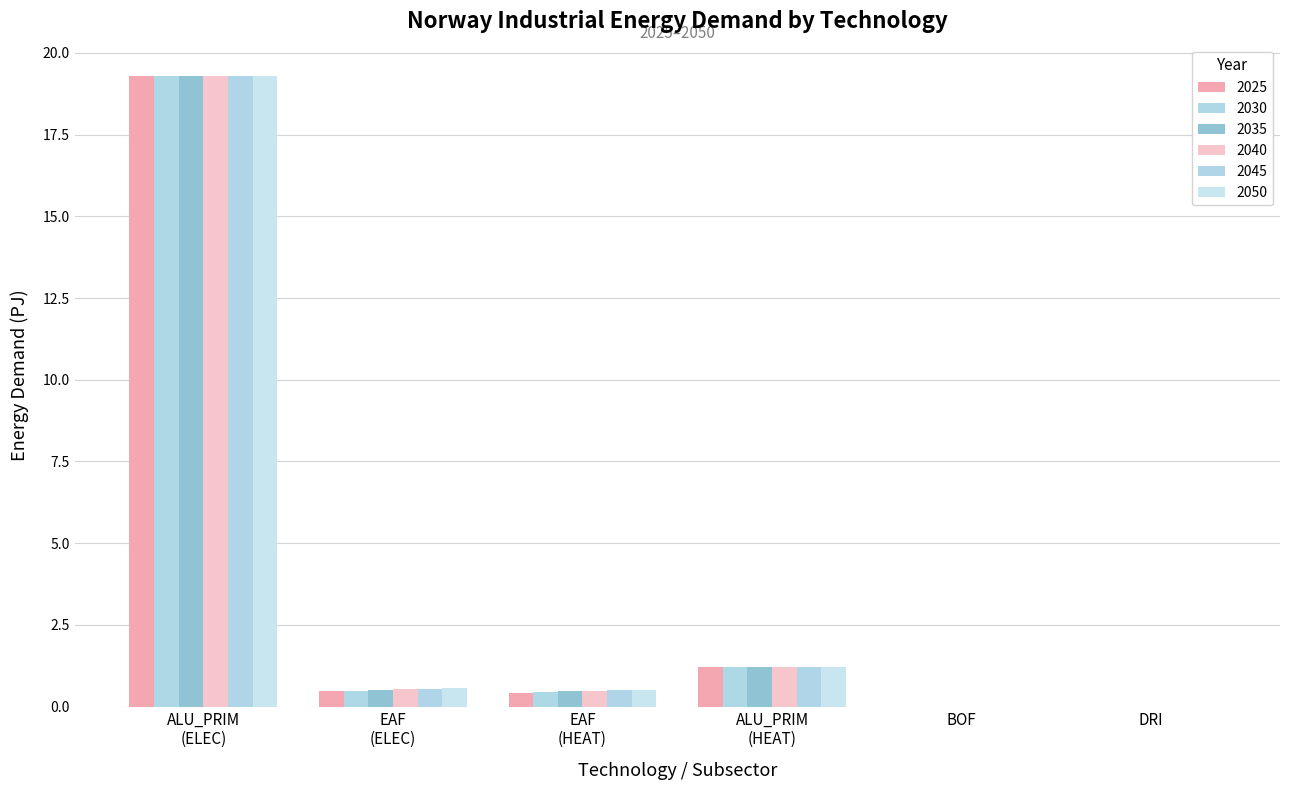

How many groups of bars are there?

6